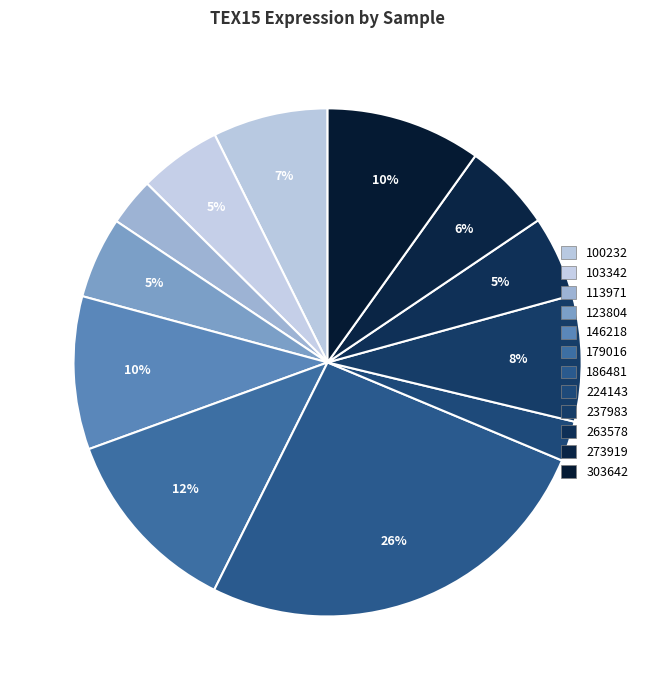

How many segments does this pie chart have?

12